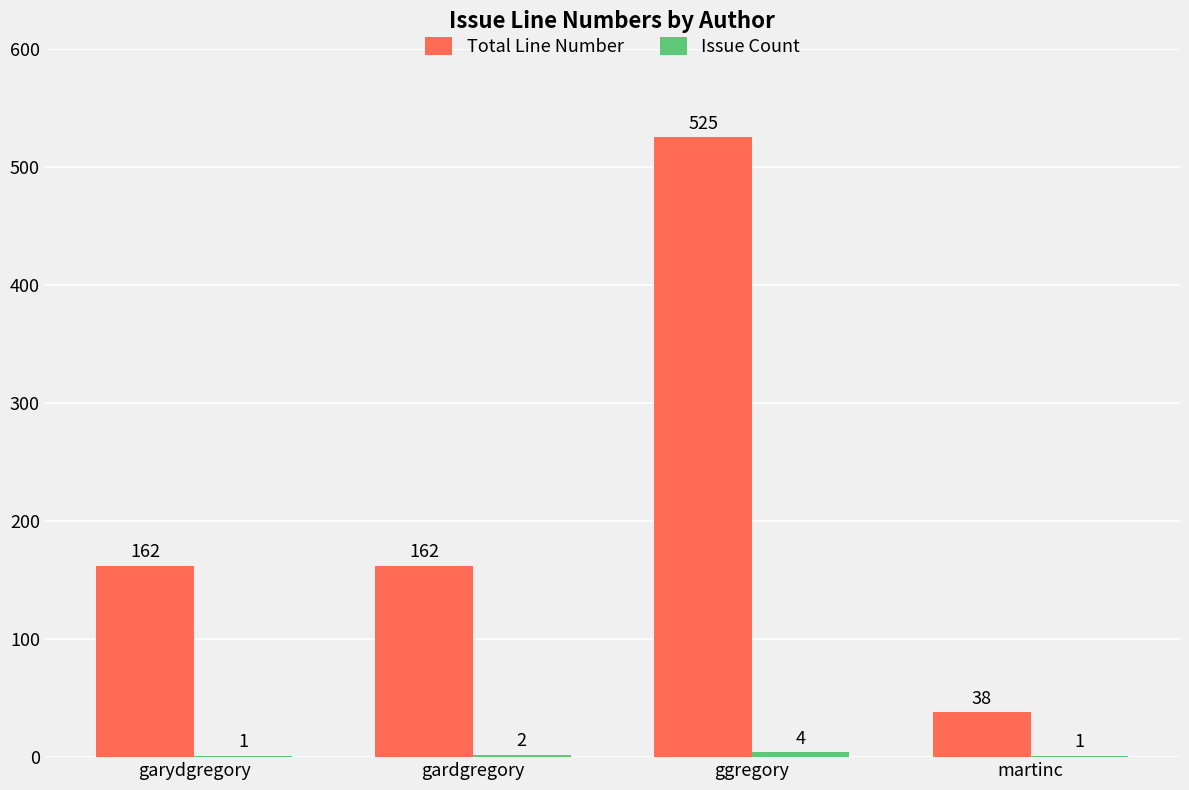

What is the maximum value for Total Line Number?

525